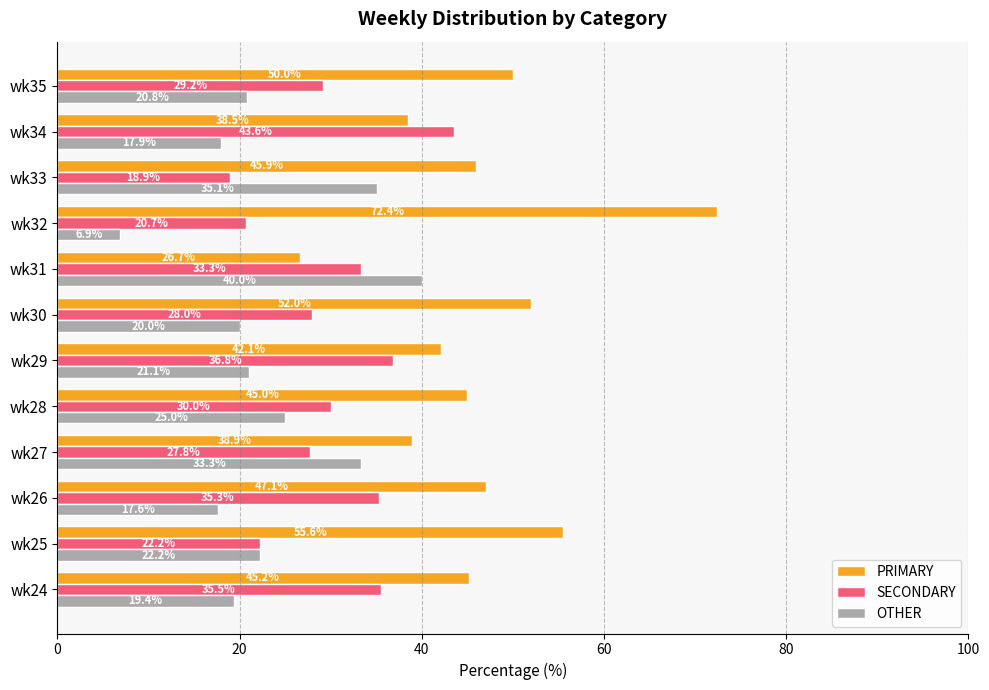

Which category has the lowest value across all series?

wk32